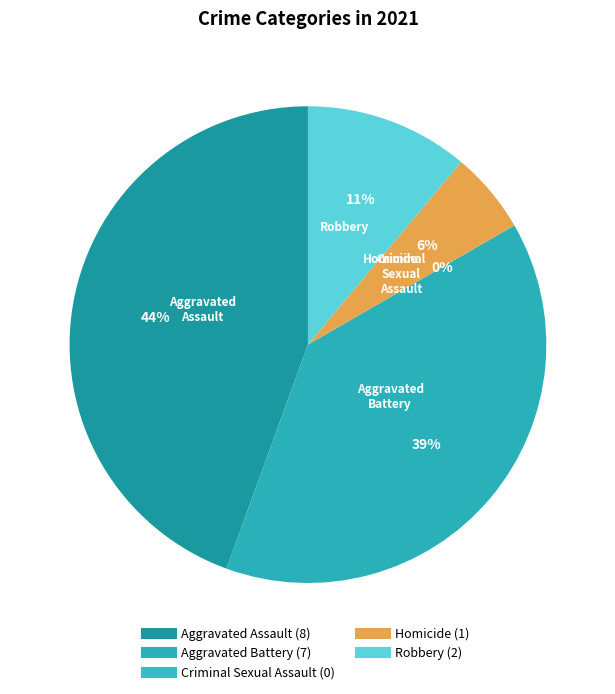

Combined, do Homicide and Criminal Sexual Assault account for over 50%?

No